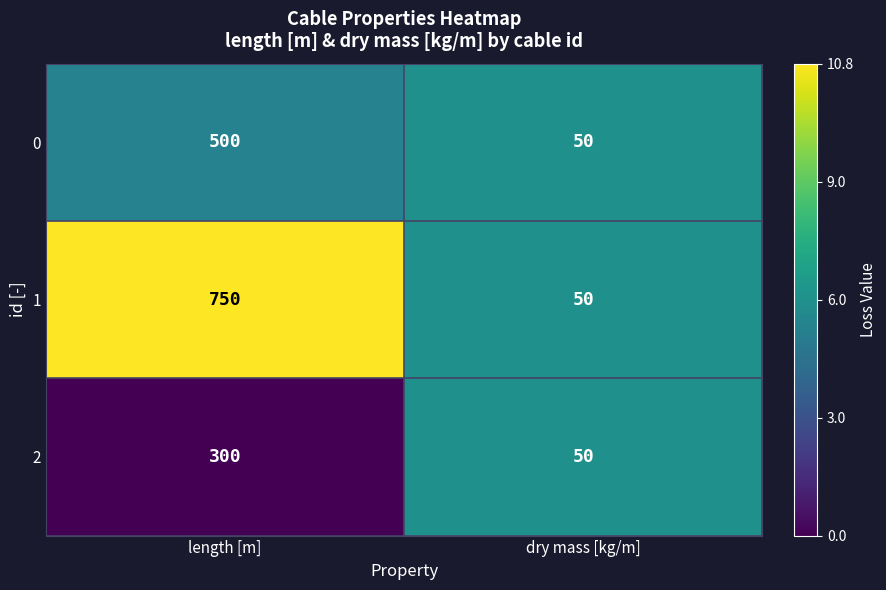

List the series in order of their overall mean, lowest first.

2, 0, 1